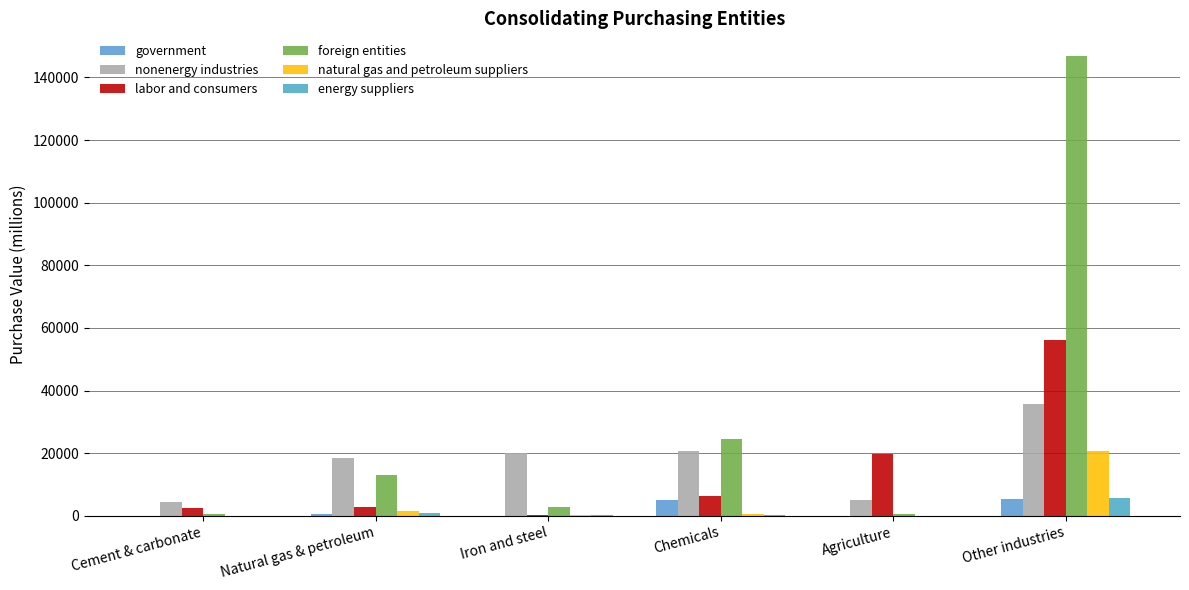

Are the bars grouped side by side (vs. stacked)?

Yes